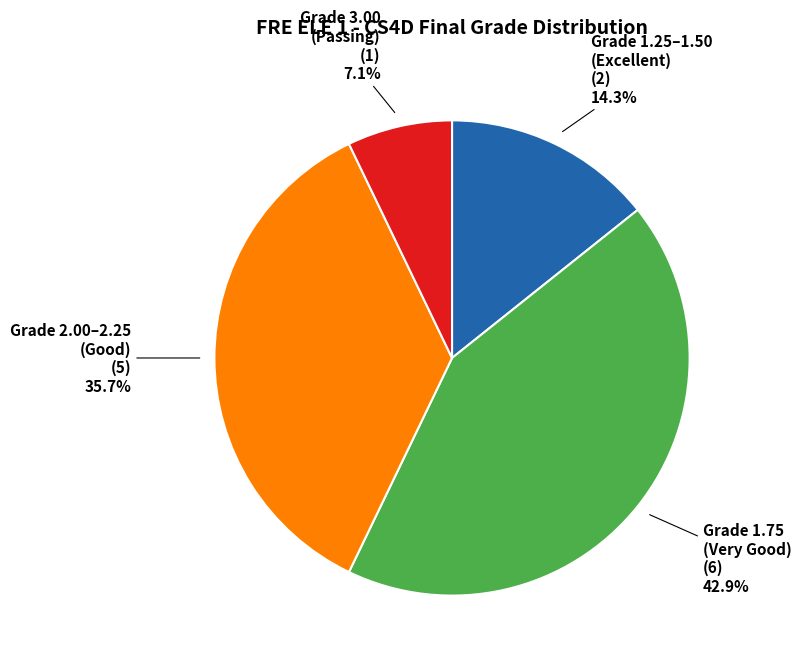

What portion of the pie excludes Grade 3.00 (Passing)?

92.9%